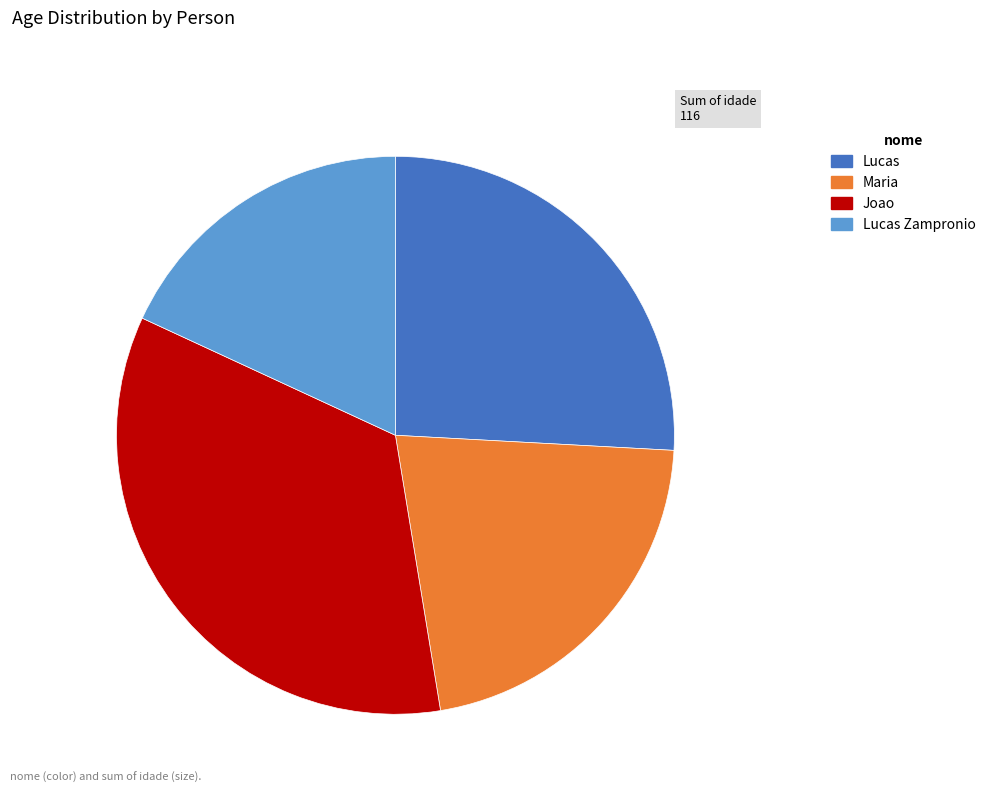

Rank the categories by value from lowest to highest.

Lucas Zampronio, Maria, Lucas, Joao